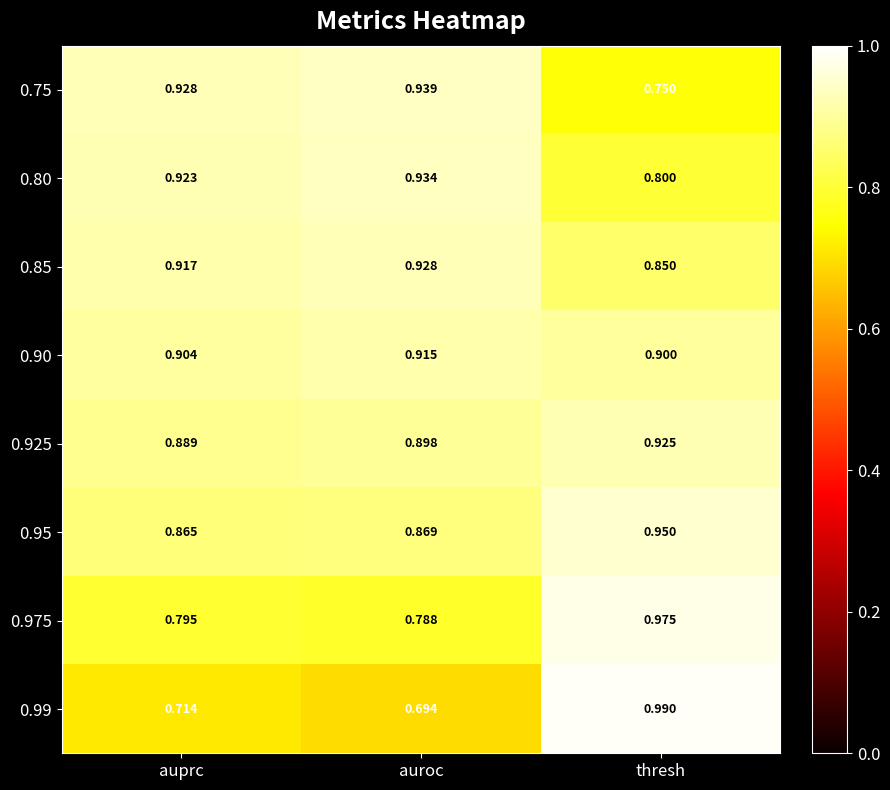

Which category has the highest value across all series?

thresh